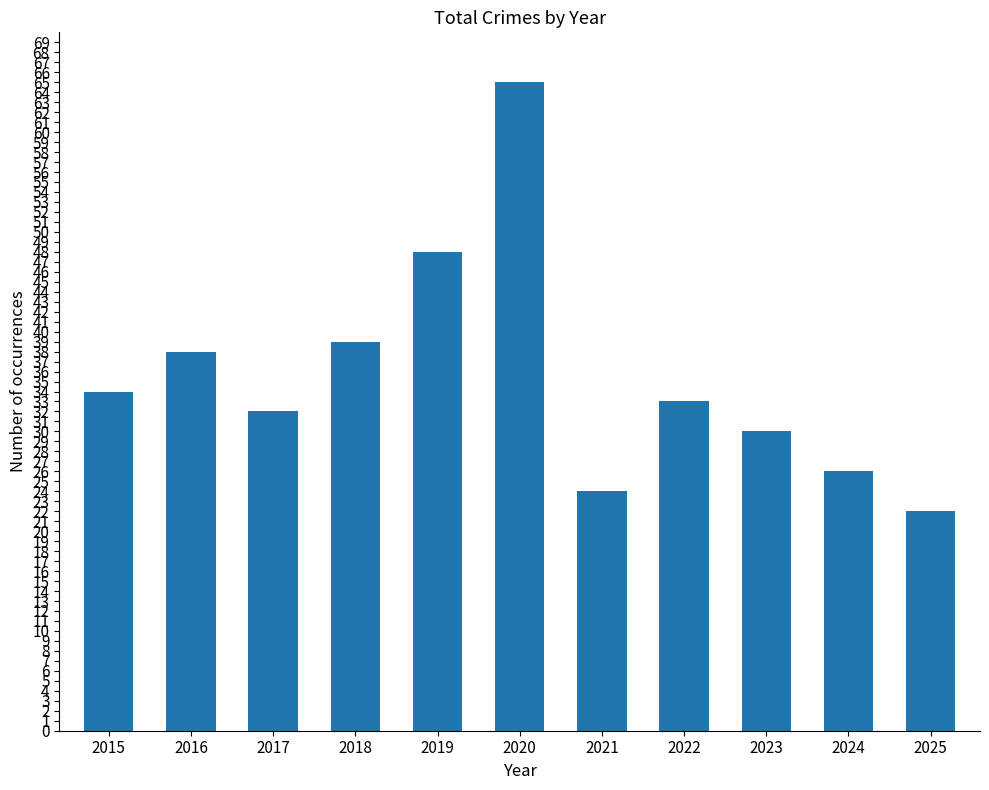

What is the change in value from 2016 to 2025?

-16